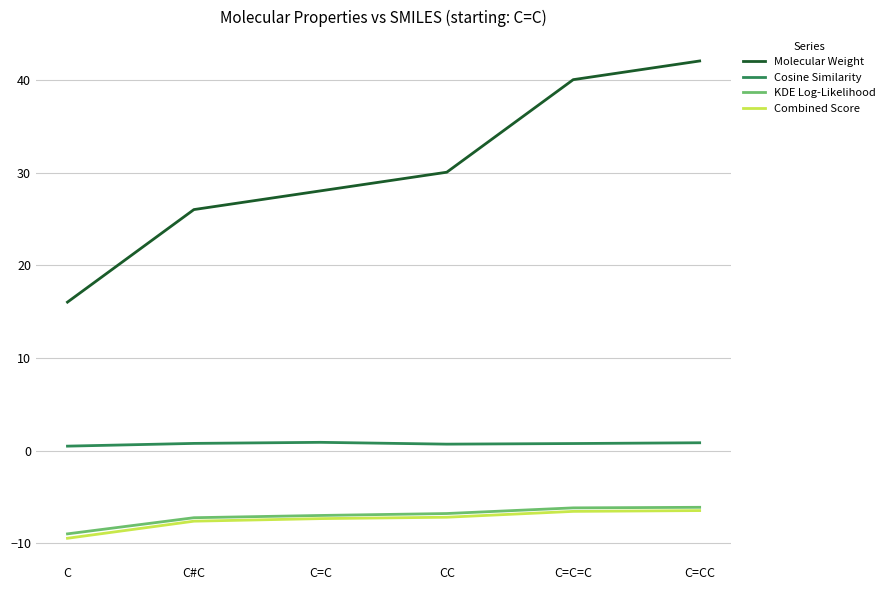

True or false: Cosine Similarity and Combined Score intersect in this chart.

False